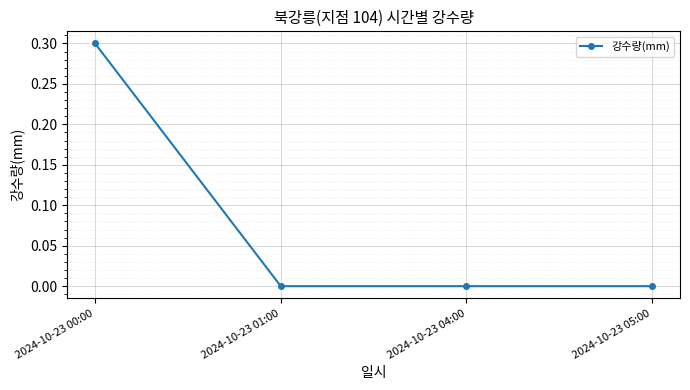

Count the number of categories in the chart.

4